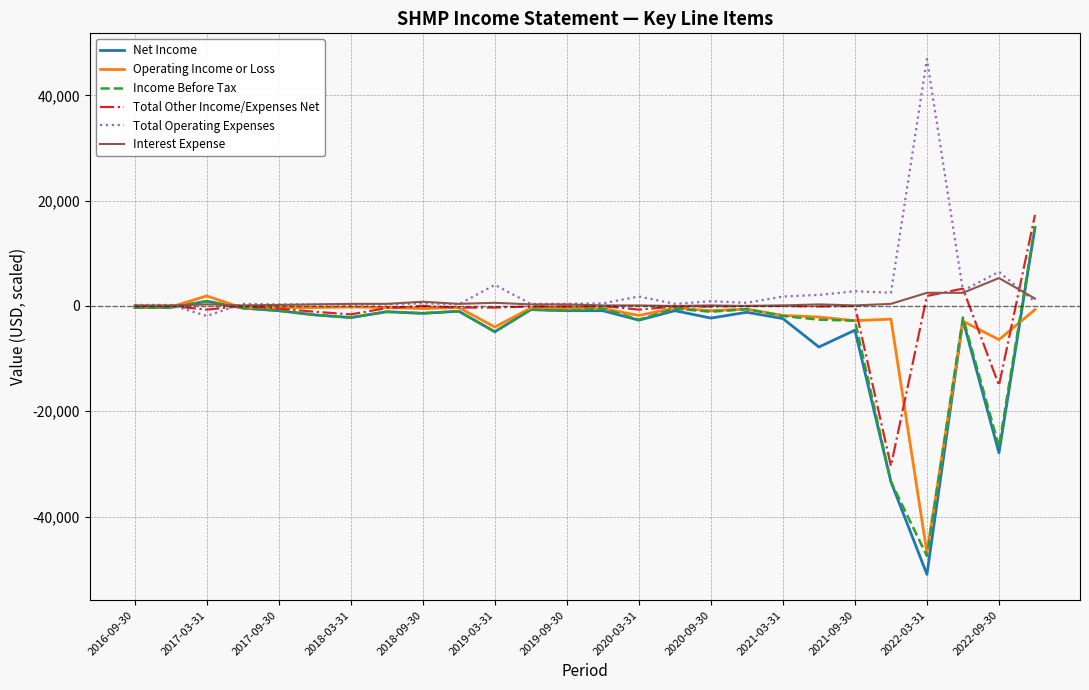

What is the maximum value for Total Other Income/Expenses Net?

17300